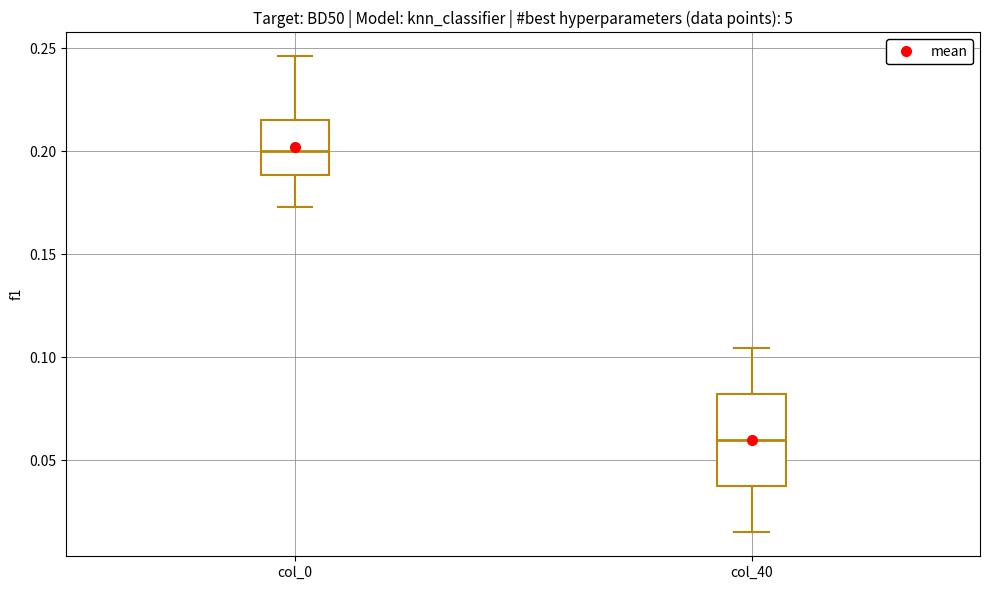

Which box has the lowest median line?

col_40